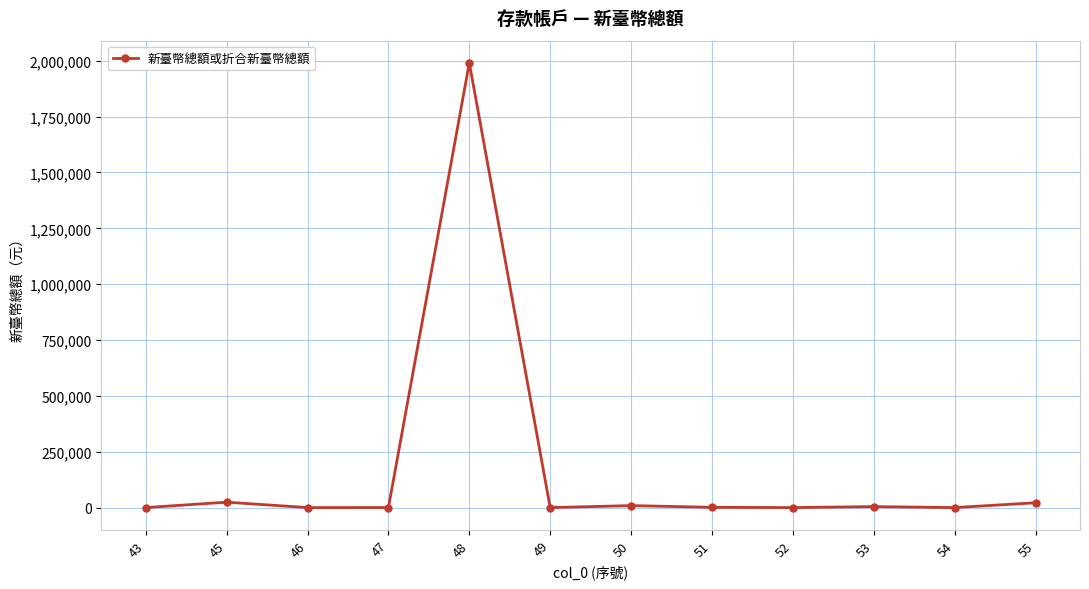

The chart shows a value of 24217 at 45. True or false?

True